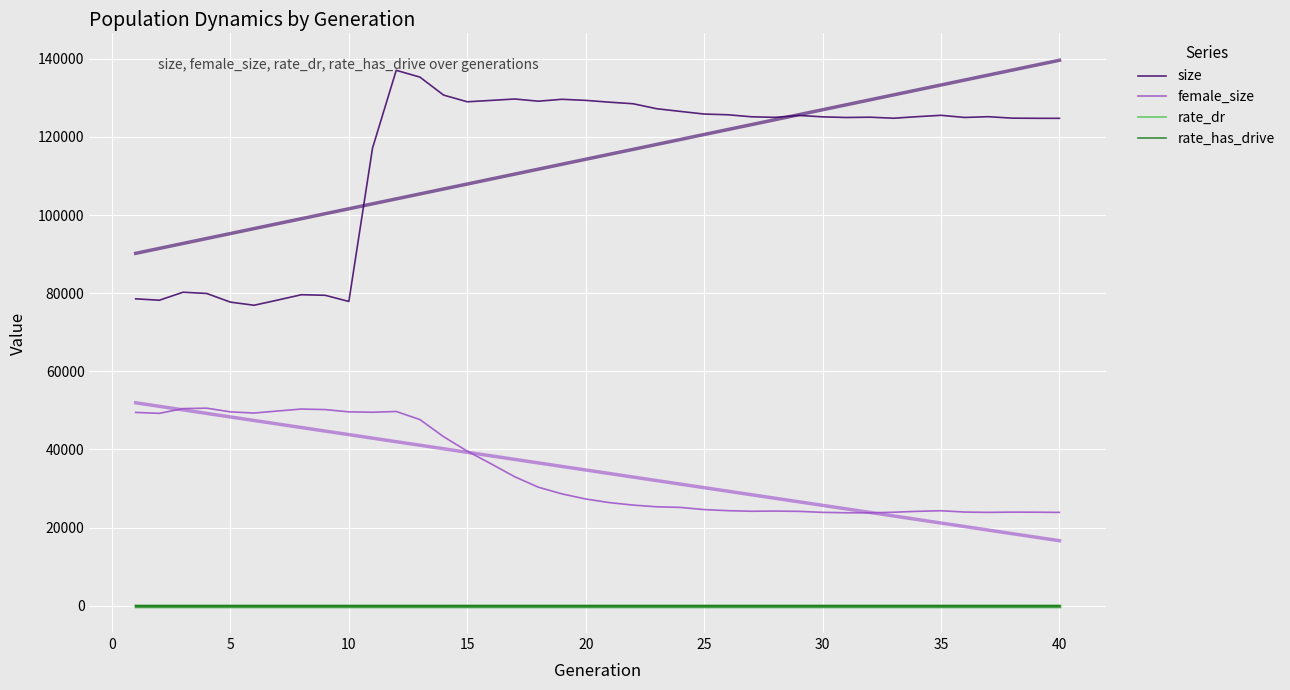

What is the average value of the rate_dr series?

0.4